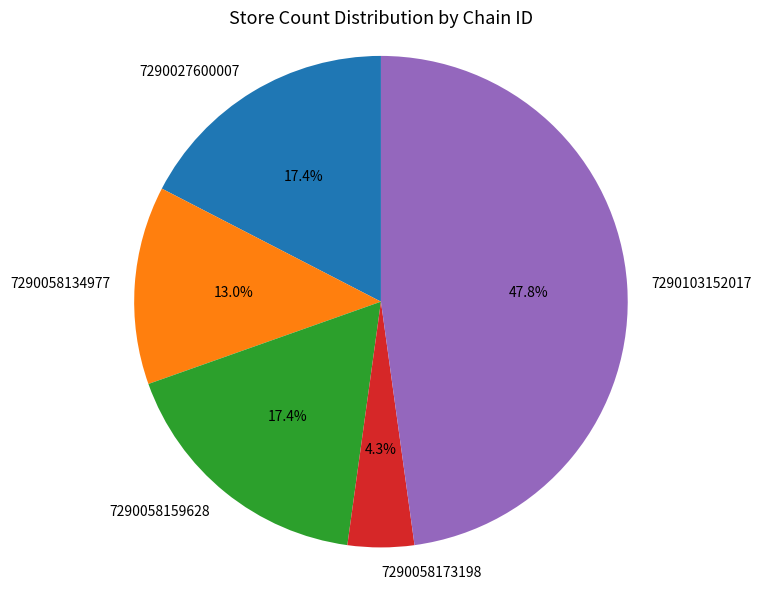

Combined, do 7290103152017 and 7290058173198 account for over 50%?

Yes